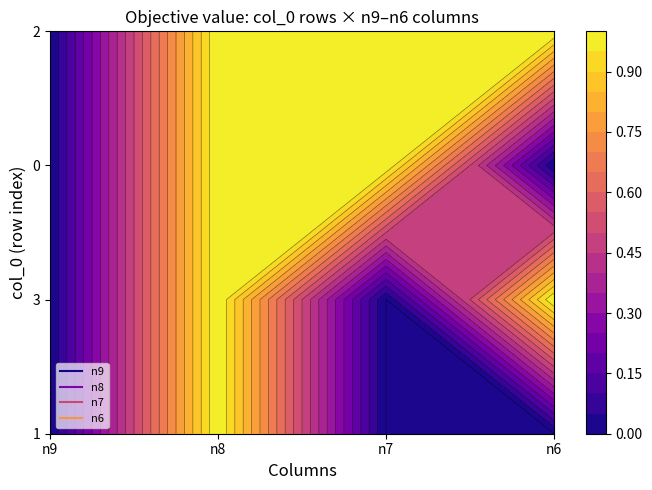

How many 3 values are between 0 and 1?

4